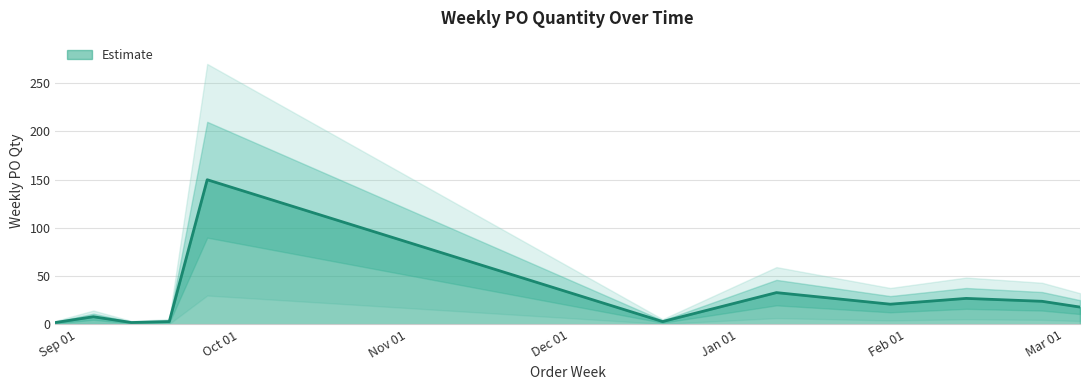

Rank the categories by value from highest to lowest.

2023-09-25, 2024-01-08, 2024-02-12, 2024-02-26, 2024-01-29, 2024-03-04, 2023-09-04, 2023-09-18, 2023-12-18, 2023-08-28, 2023-09-11